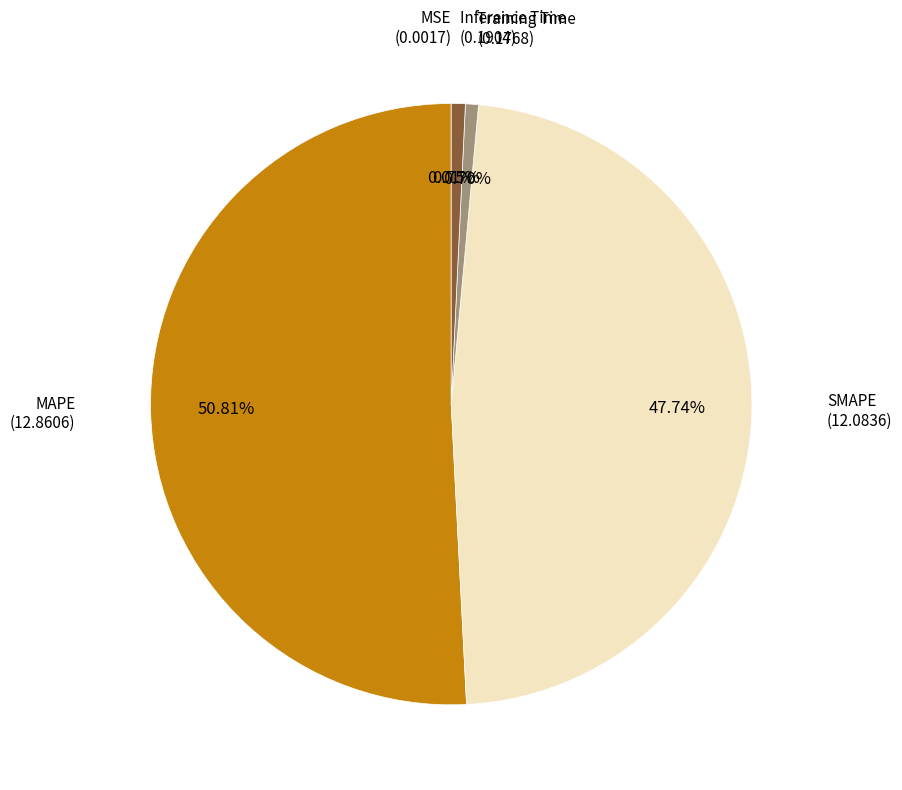

How many slices are in this pie chart?

5